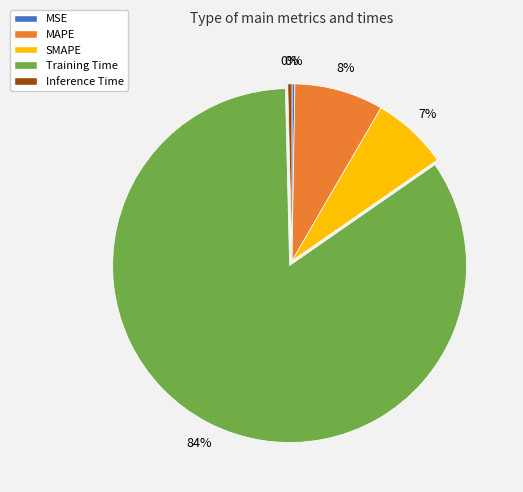

Which slice is the largest?

Training Time